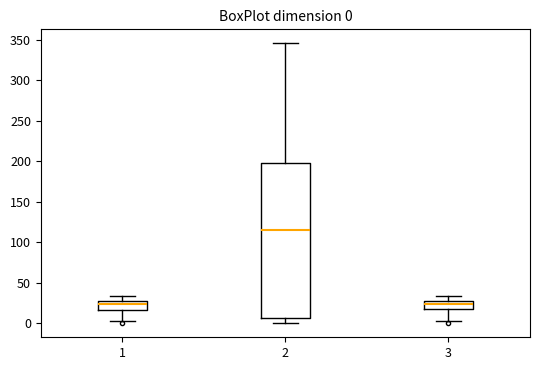

Comparing the boxes themselves (not the whiskers), which one is the tallest?

2